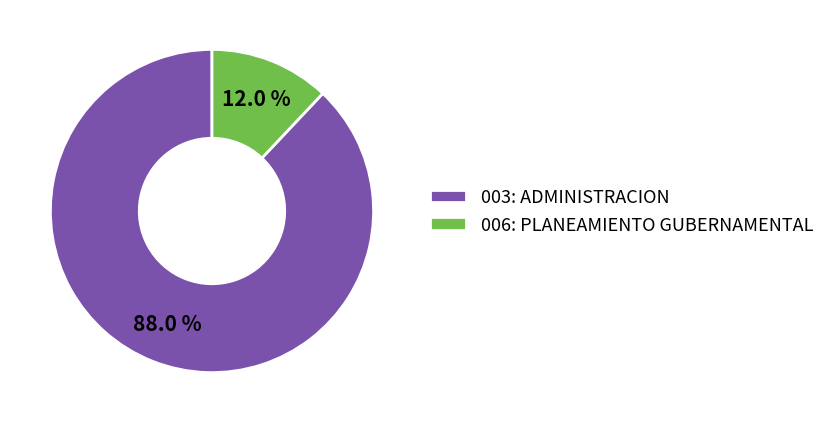

What is the largest slice in the pie chart?

003: ADMINISTRACION